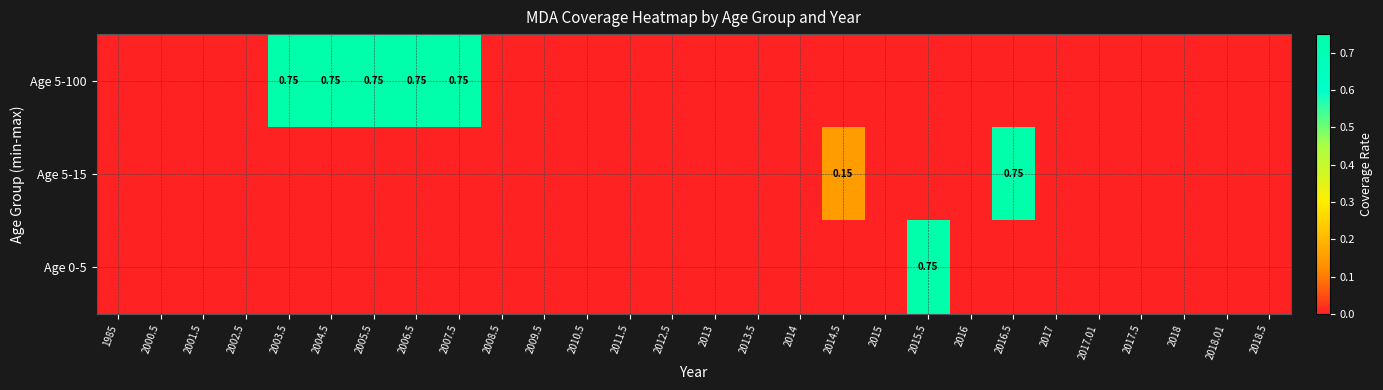

How many series are shown in this chart?

3